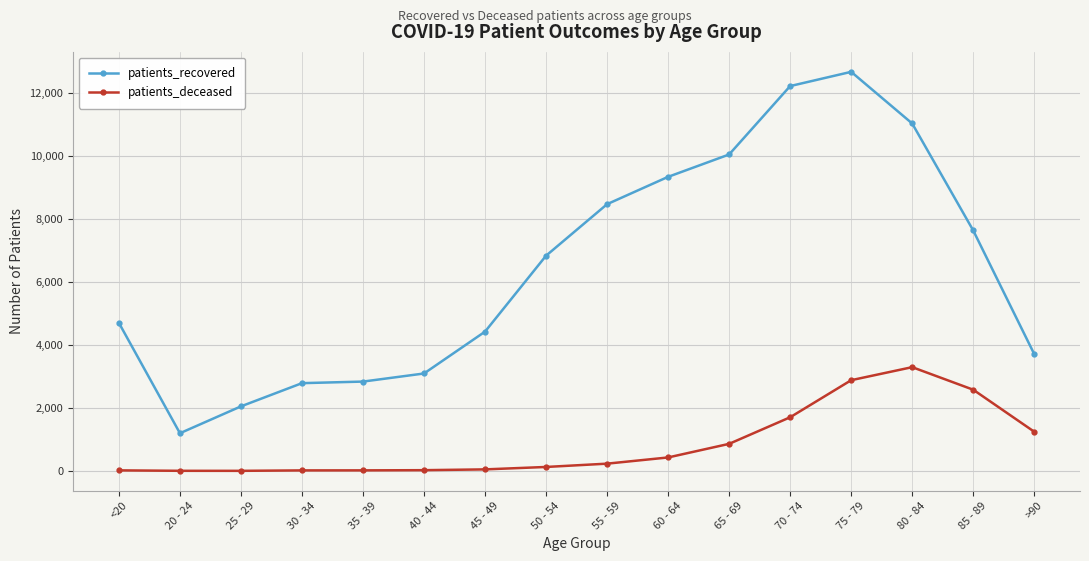

At which category is the sum across all series the highest?

75 - 79